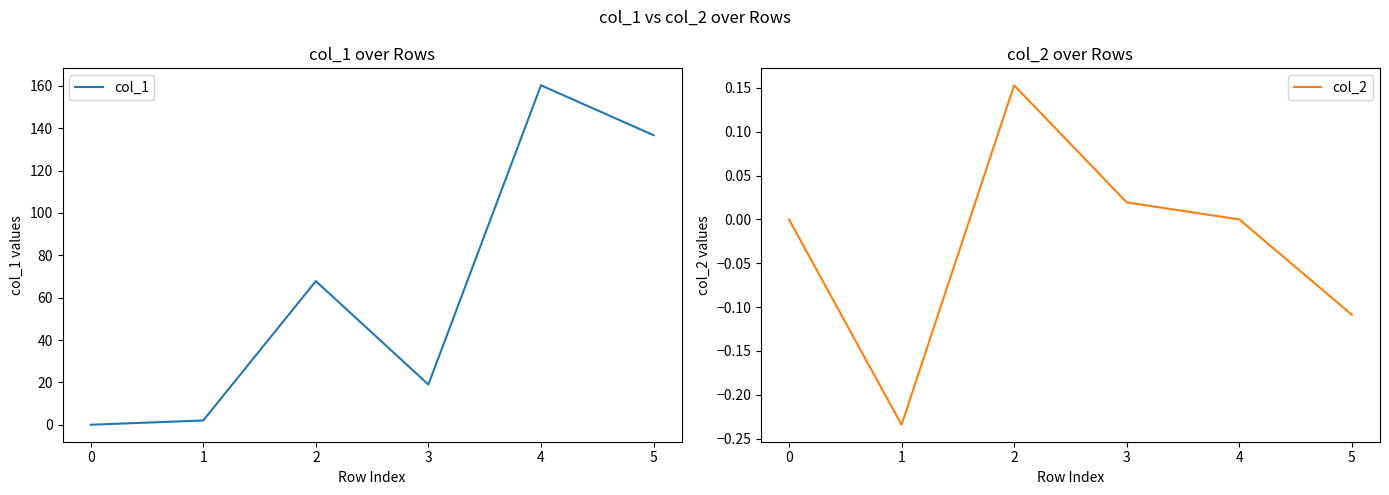

Is it true that col_1 equals -103.8 at 0?

False